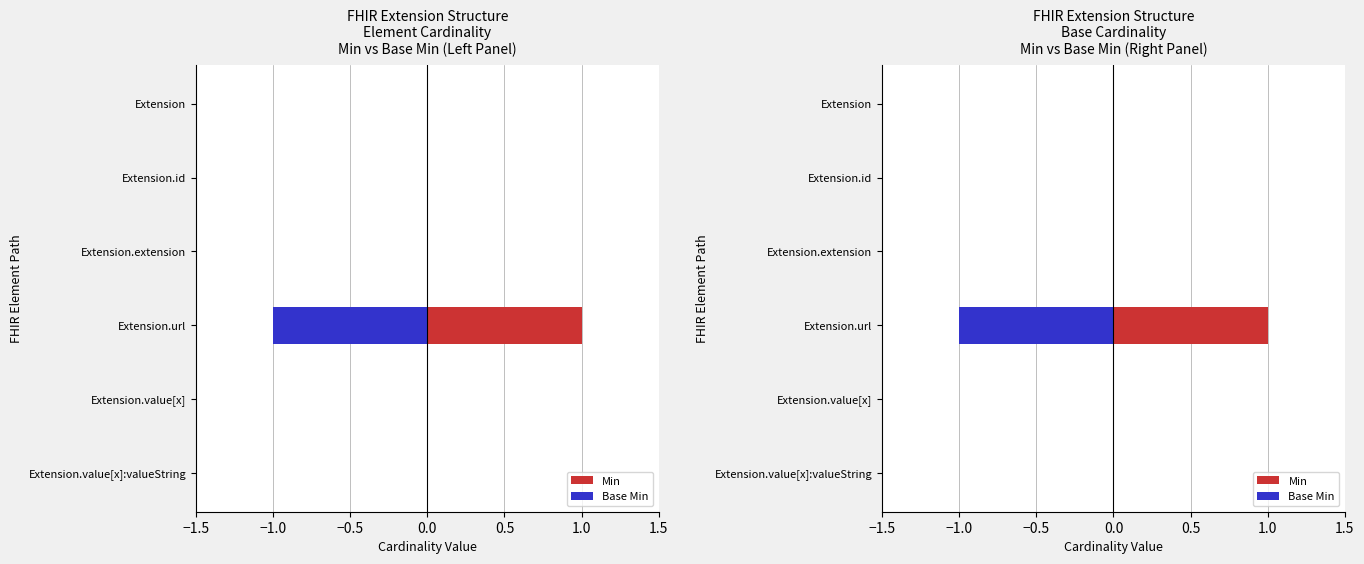

True or false: Base Min has a value of 0 at Extension.

False